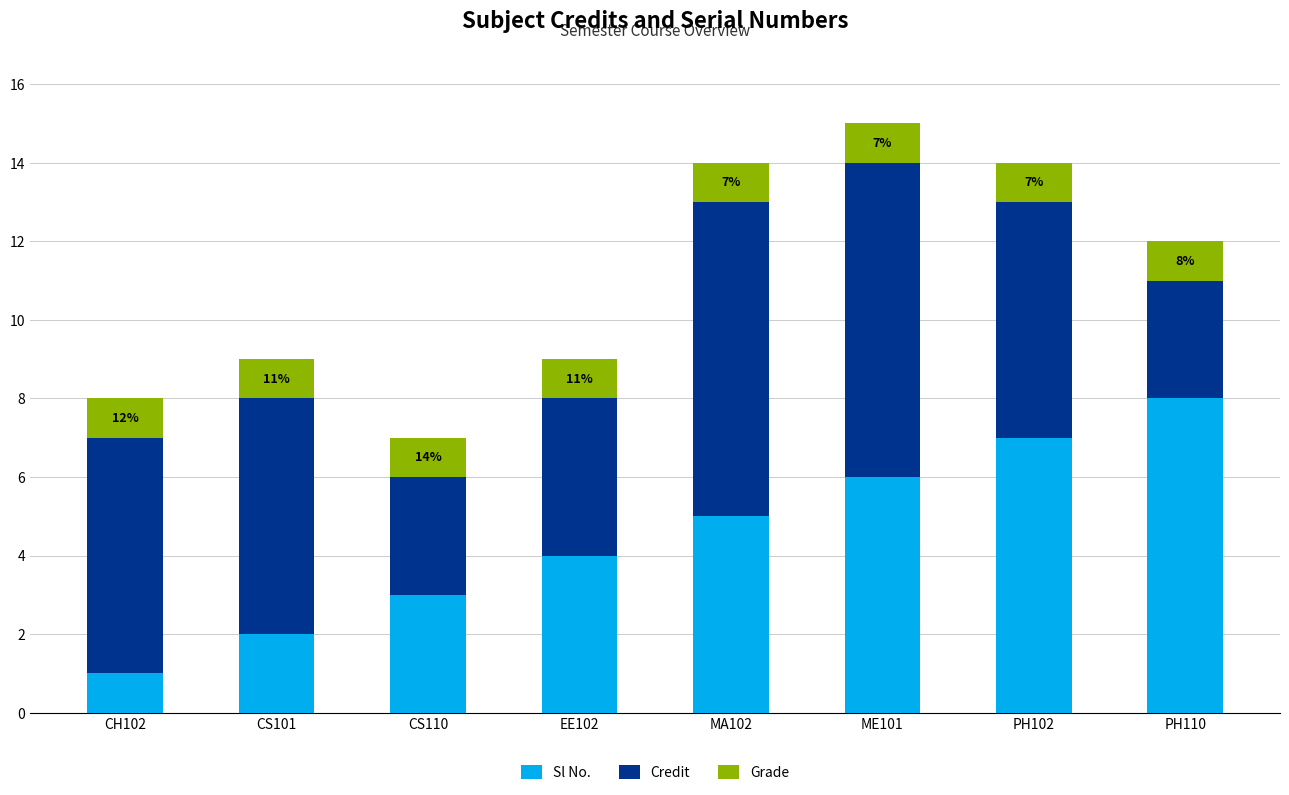

List the labels in order of Sl No. value, largest first.

PH110, PH102, ME101, MA102, EE102, CS110, CS101, CH102